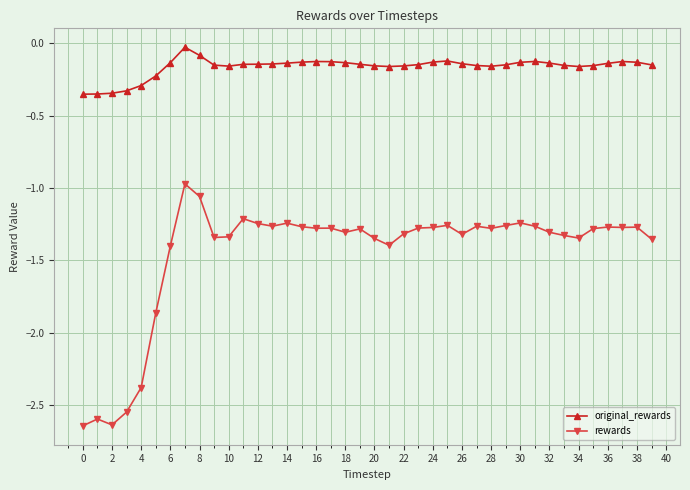

How many categories are shown in the chart?

40